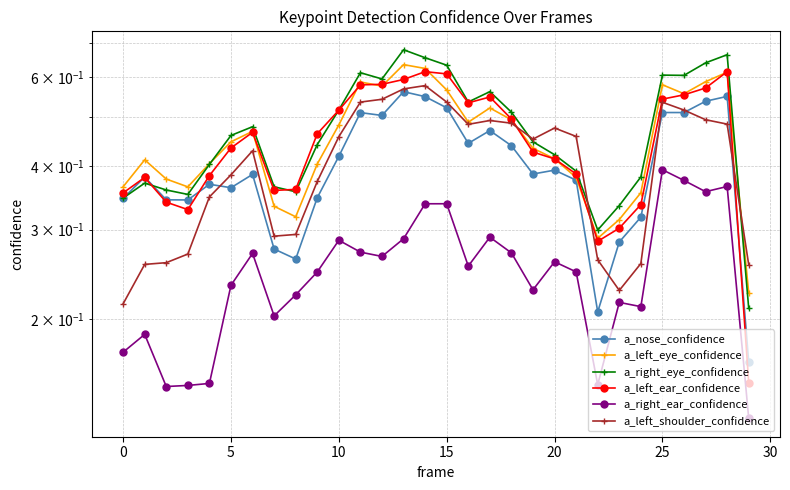

Is the value of a_right_ear_confidence at −5 greater than the value of a_left_ear_confidence at 24?

No